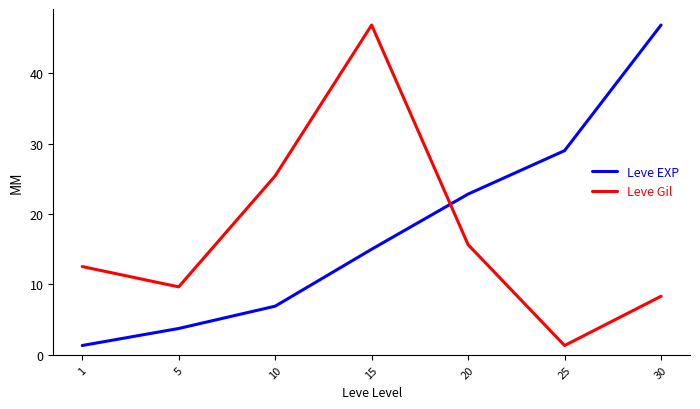

Rank the series at 5 from lowest to highest value.

Leve EXP, Leve Gil